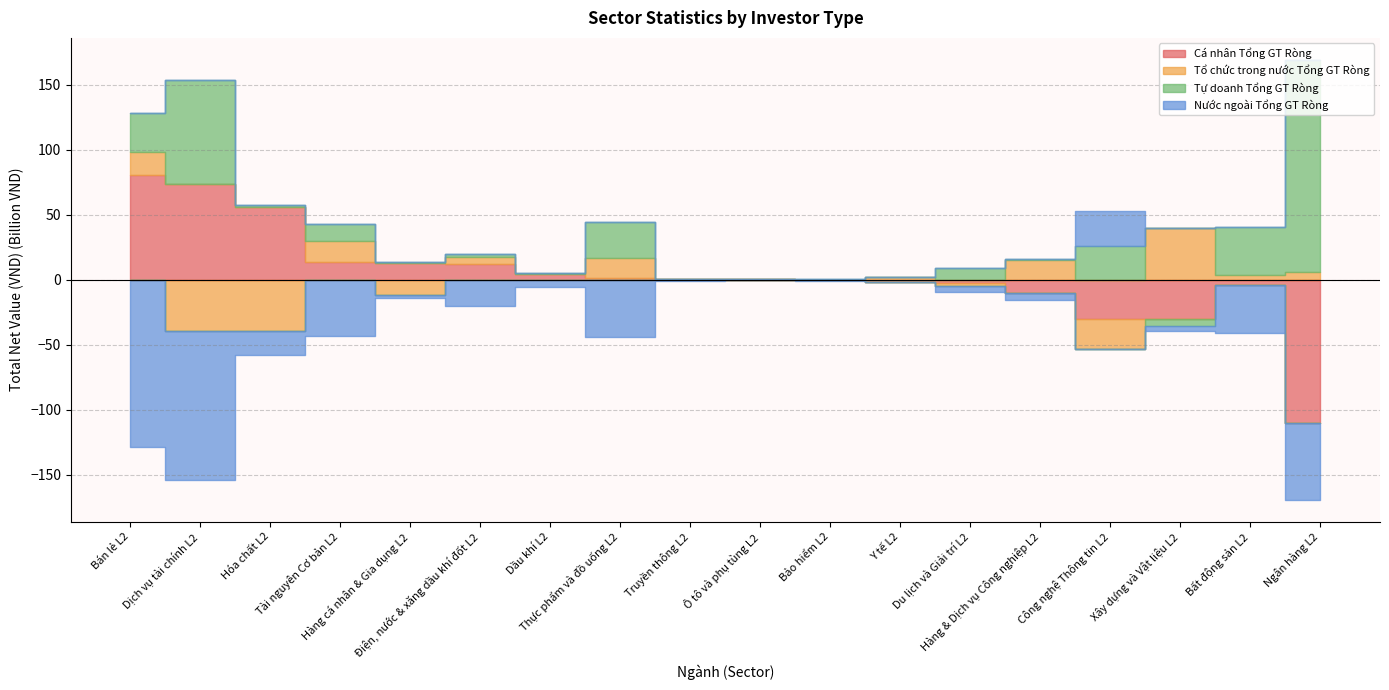

What is the spread (max minus min) of values at Hàng & Dịch vụ Công nghiệp L2?

25195214551